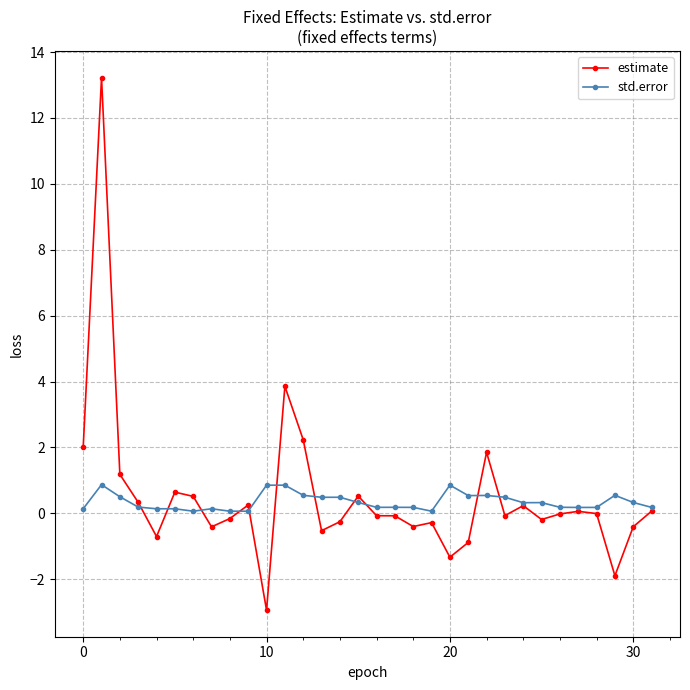

List the series in order of their peak value, lowest first.

std.error, estimate